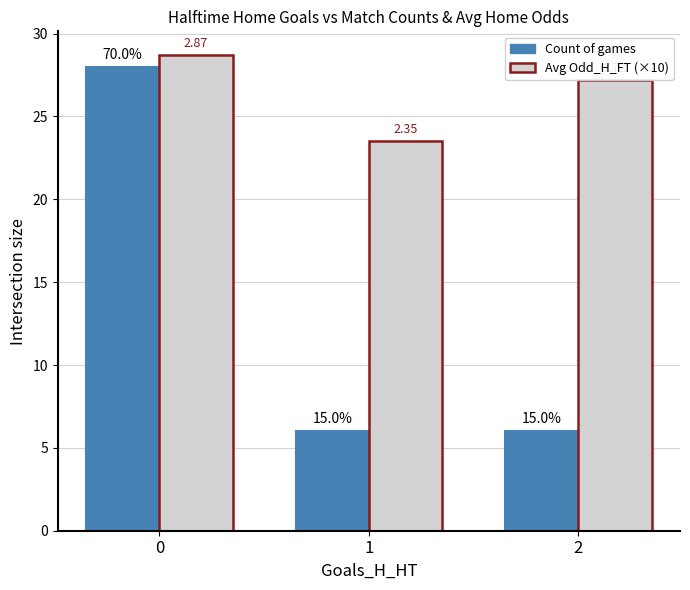

What are all the series names shown in the legend?

Count of games, Avg Odd_H_FT (×10)